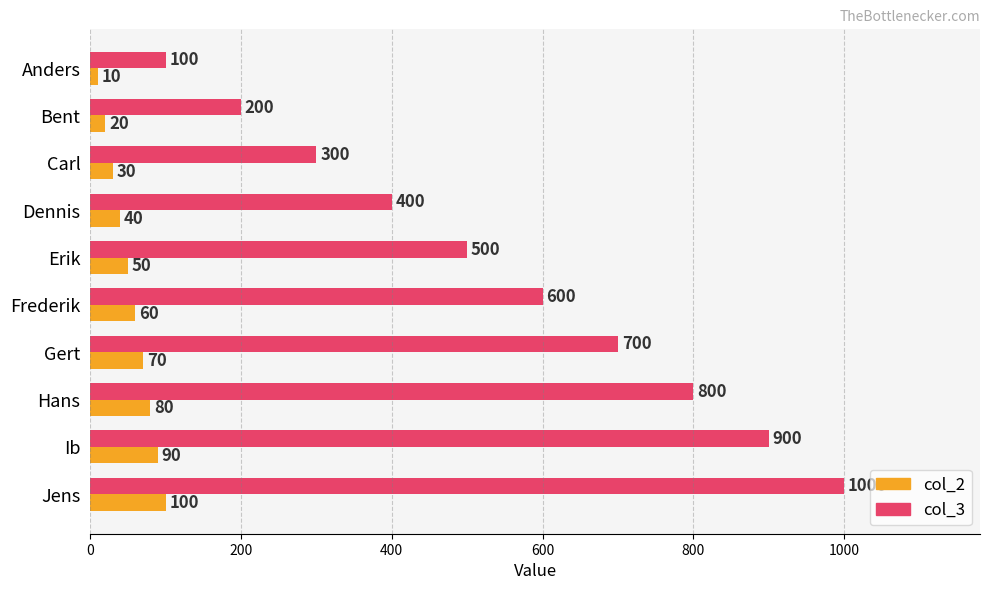

True or false: col_3 has a value of 1000 at Jens.

True